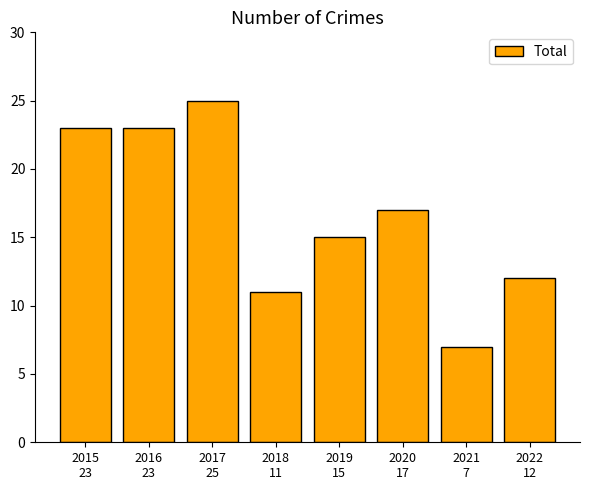

What is the maximum value shown in the chart?

25